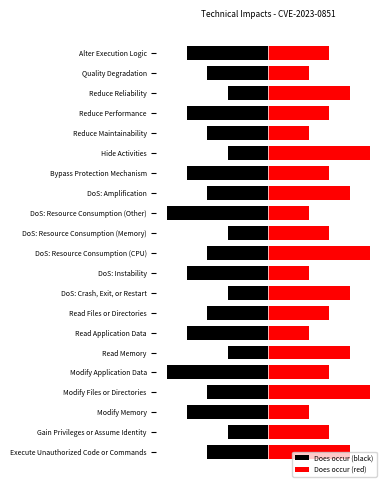

Is it true that Does occur (red) equals 2 at DoS: Instability?

True